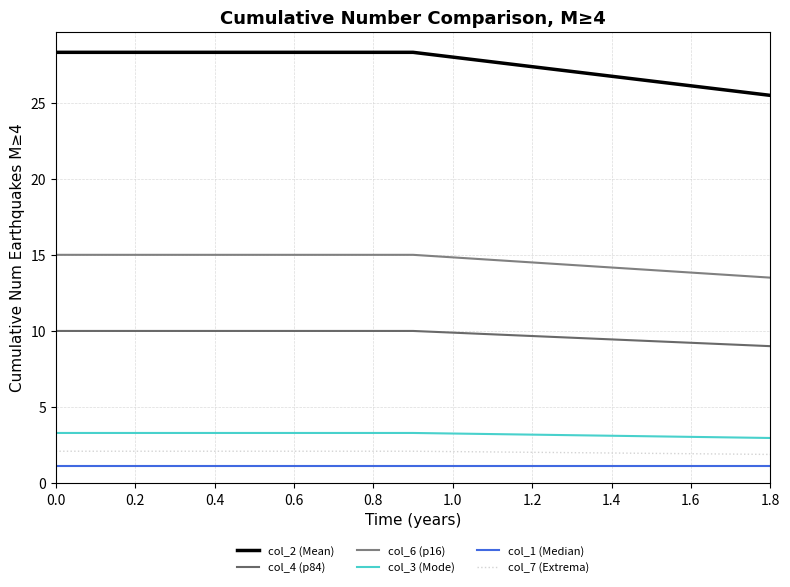

Does the chart display data point markers on the line(s)?

No